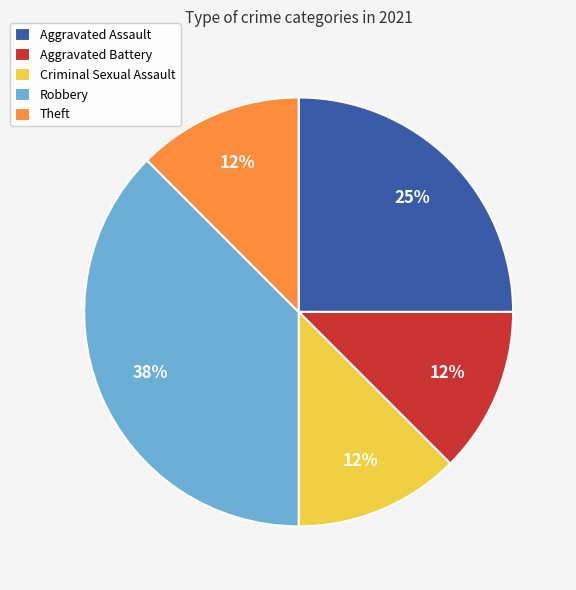

What is the largest slice in the pie chart?

Robbery